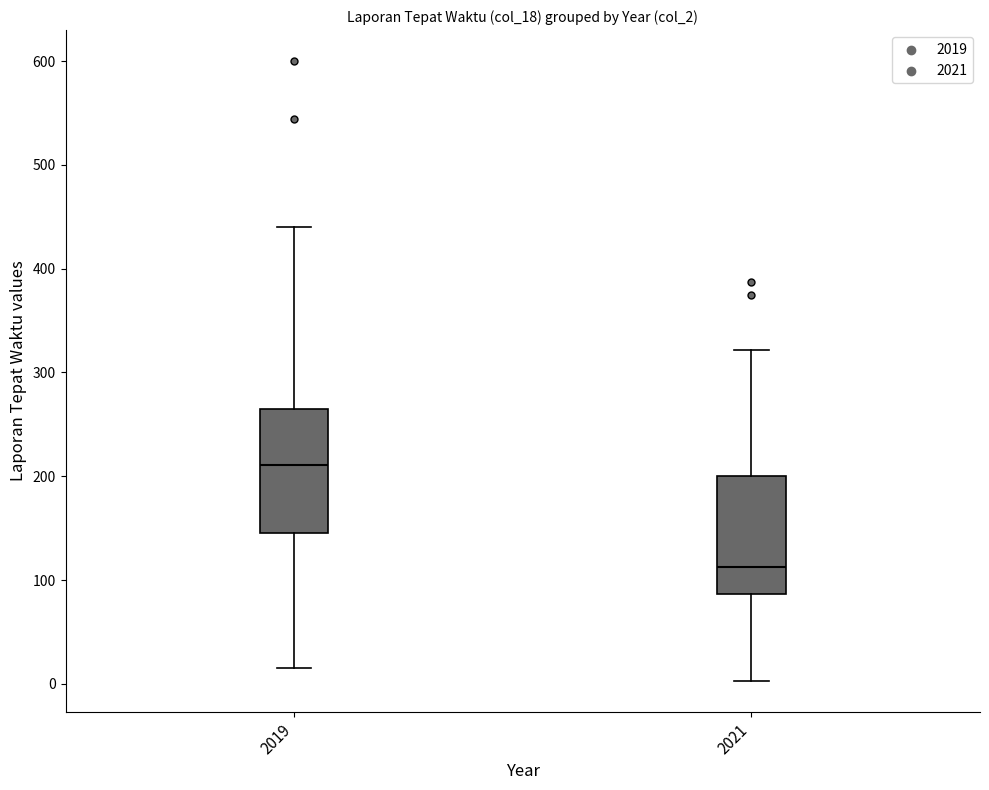

Where does the median line of the box at x = 2021 sit on the y-axis? The values are not printed on the chart, so give them approximately, as read against the axis.

110